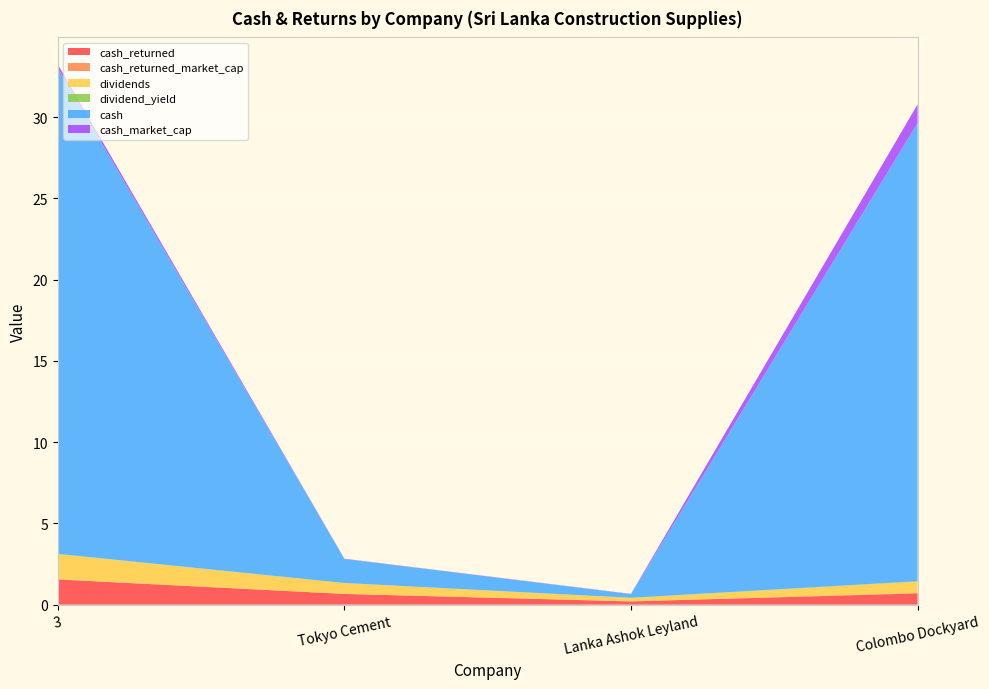

Reading left to right, extract all data points from this chart.

cash_returned: 3=1.6	Tokyo Cement=0.7	Lanka Ashok Leyland=0.2	Colombo Dockyard=0.7
cash_returned_market_cap: 3=0.0	Tokyo Cement=0.0	Lanka Ashok Leyland=0.0	Colombo Dockyard=0.0
dividends: 3=1.6	Tokyo Cement=0.7	Lanka Ashok Leyland=0.2	Colombo Dockyard=0.7
dividend_yield: 3=0.0	Tokyo Cement=0.0	Lanka Ashok Leyland=0.0	Colombo Dockyard=0.0
cash: 3=29.9	Tokyo Cement=1.5	Lanka Ashok Leyland=0.2	Colombo Dockyard=28.2
cash_market_cap: 3=0.2	Tokyo Cement=0.0	Lanka Ashok Leyland=0.0	Colombo Dockyard=1.1